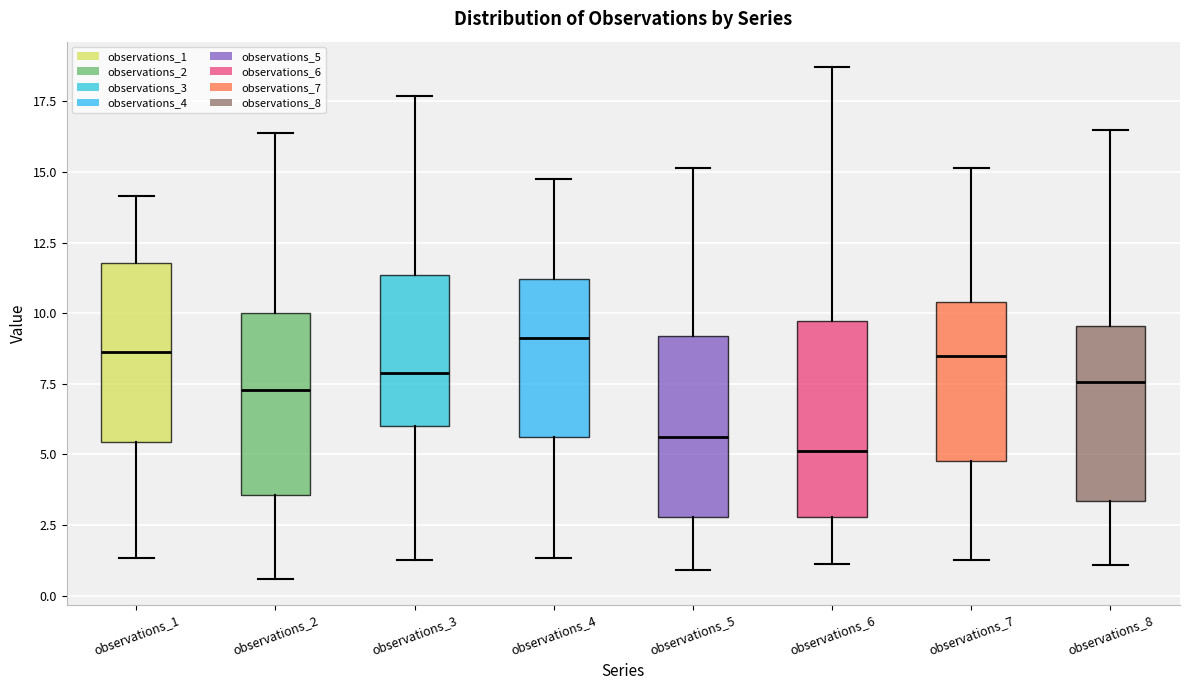

Where does the lower whisker of the box for observations_6 end on the y-axis? The values are not printed on the chart, so give them approximately, as read against the axis.

1.0